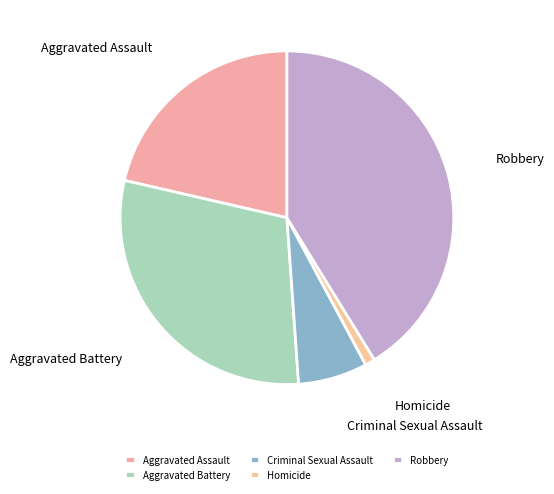

Is there any slice that represents more than half of the pie?

No